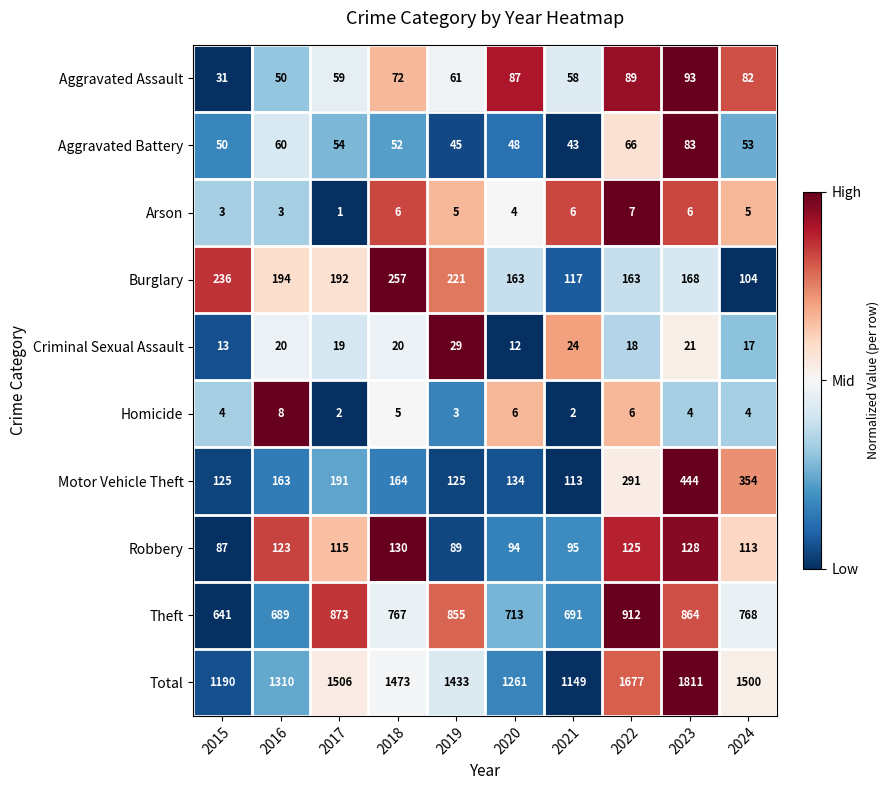

Between 2018 and 2023, which series saw the biggest shift?

Total